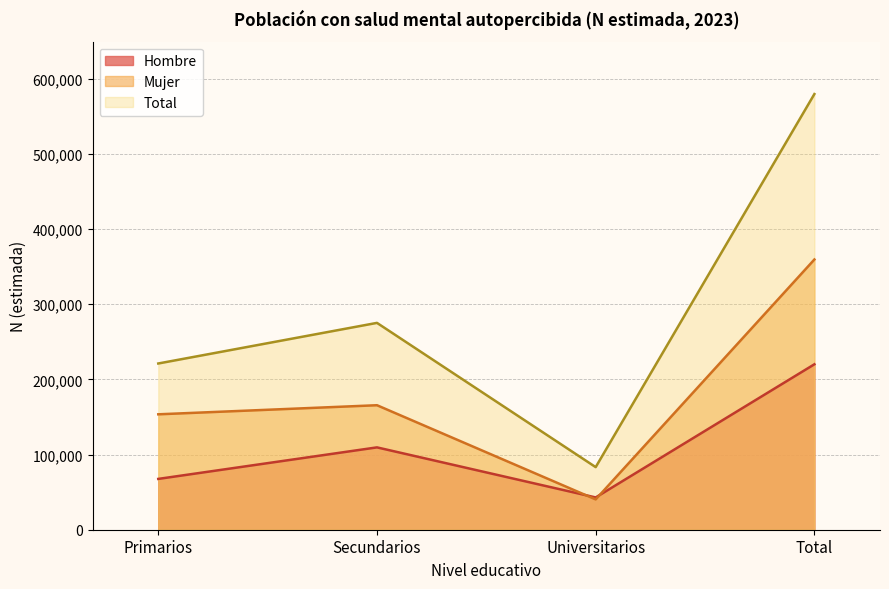

Reading left to right, what are all the values shown in this chart?

Hombre: Primarios=67580	Secundarios=109518	Universitarios=42927	Total=220026
Mujer: Primarios=153500	Secundarios=165581	Universitarios=40322	Total=359403
Total: Primarios=221080	Secundarios=275100	Universitarios=83249	Total=579429